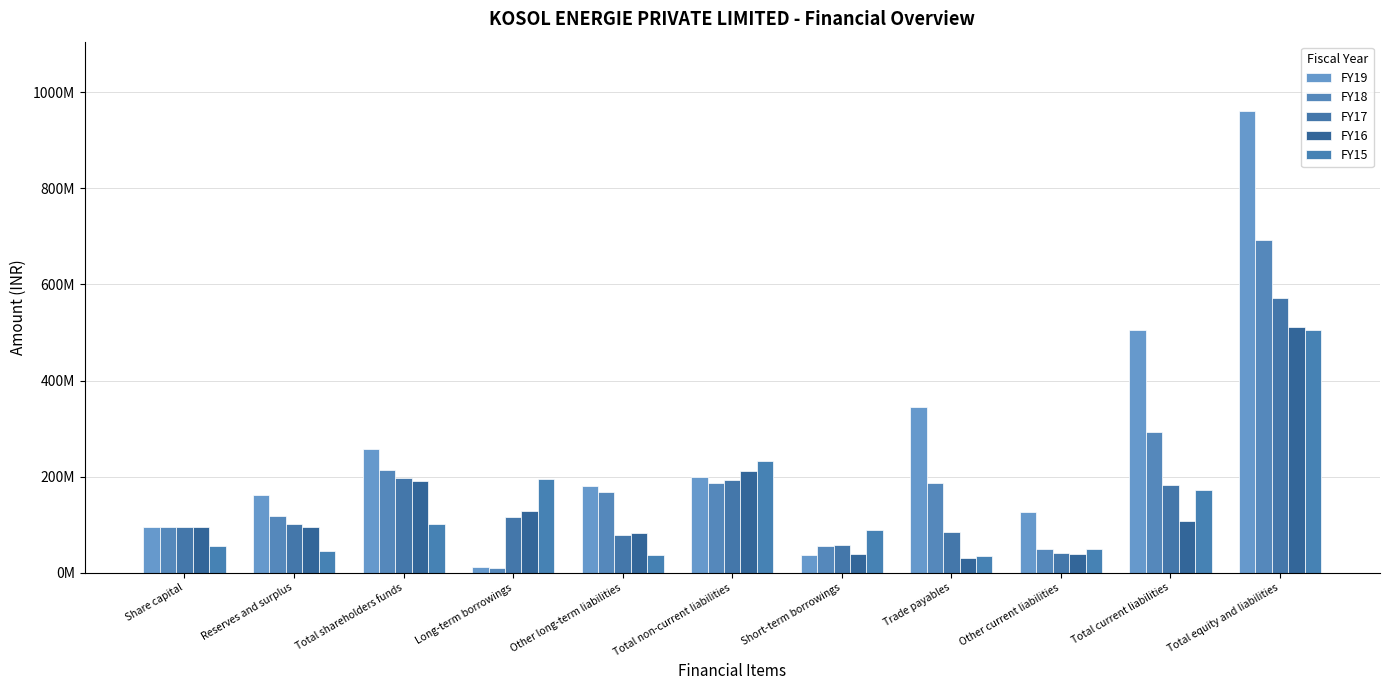

Is it true that FY19 equals 1264118642 at Total equity and liabilities?

False